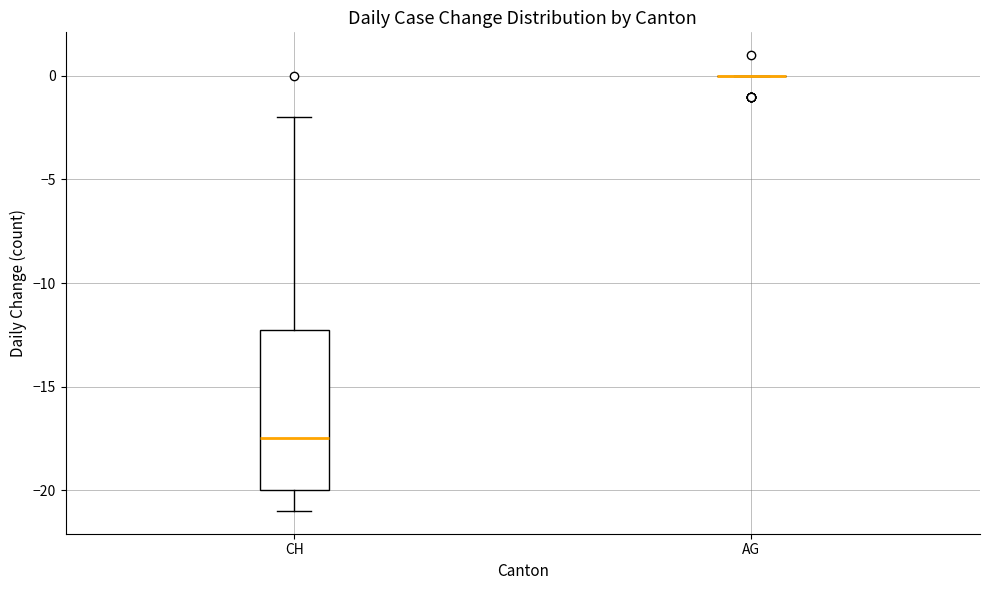

Which box is the tallest, from its lower edge to its upper edge?

CH